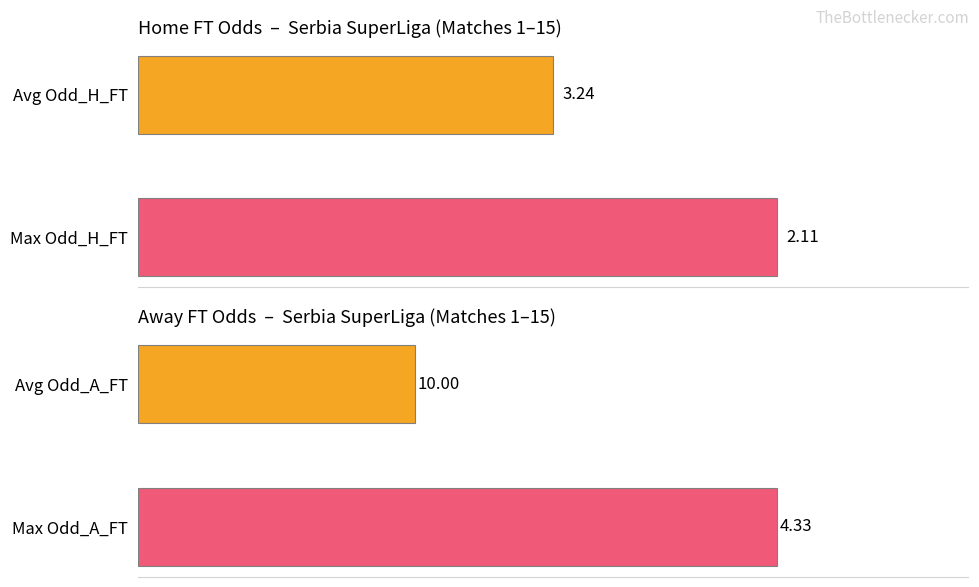

Which series changed the most between 0 and 1?

Odd_A_FT